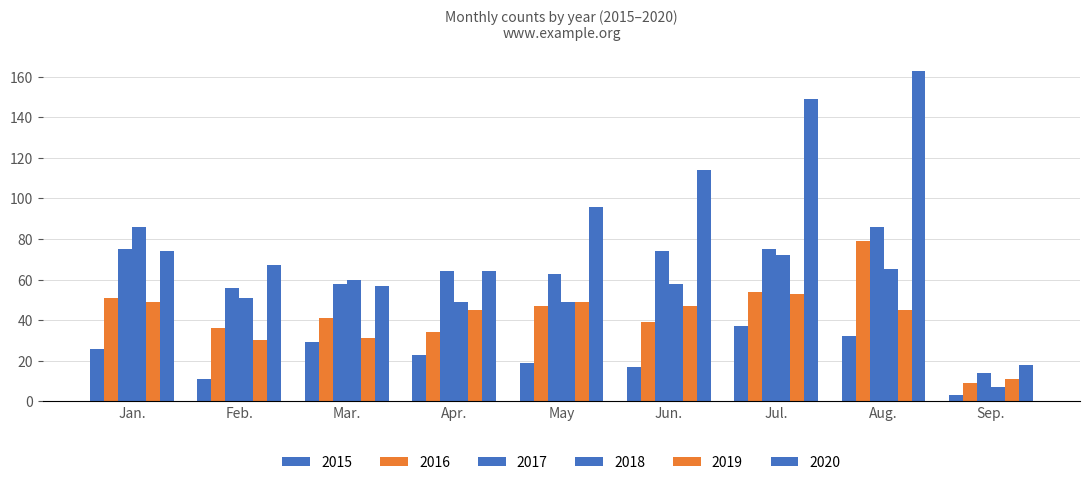

Reading left to right, transcribe all the data shown in this chart.

2015: Jan.=26	Feb.=11	Mar.=29	Apr.=23	May=19	Jun.=17	Jul.=37	Aug.=32	Sep.=3
2016: Jan.=51	Feb.=36	Mar.=41	Apr.=34	May=47	Jun.=39	Jul.=54	Aug.=79	Sep.=9
2017: Jan.=75	Feb.=56	Mar.=58	Apr.=64	May=63	Jun.=74	Jul.=75	Aug.=86	Sep.=14
2018: Jan.=86	Feb.=51	Mar.=60	Apr.=49	May=49	Jun.=58	Jul.=72	Aug.=65	Sep.=7
2019: Jan.=49	Feb.=30	Mar.=31	Apr.=45	May=49	Jun.=47	Jul.=53	Aug.=45	Sep.=11
2020: Jan.=74	Feb.=67	Mar.=57	Apr.=64	May=96	Jun.=114	Jul.=149	Aug.=163	Sep.=18